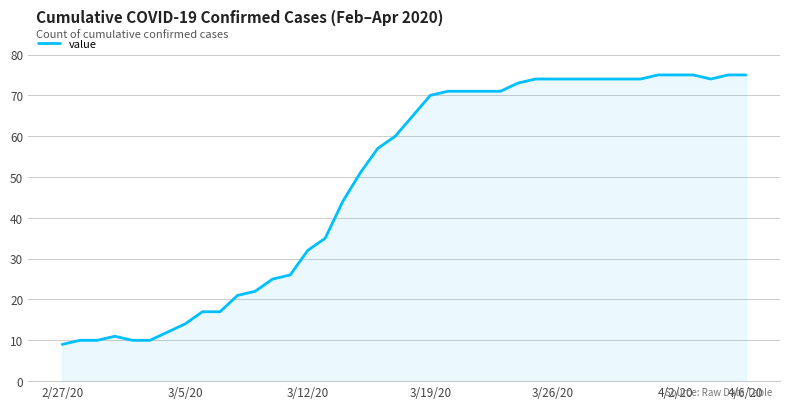

What is the smallest value displayed?

9